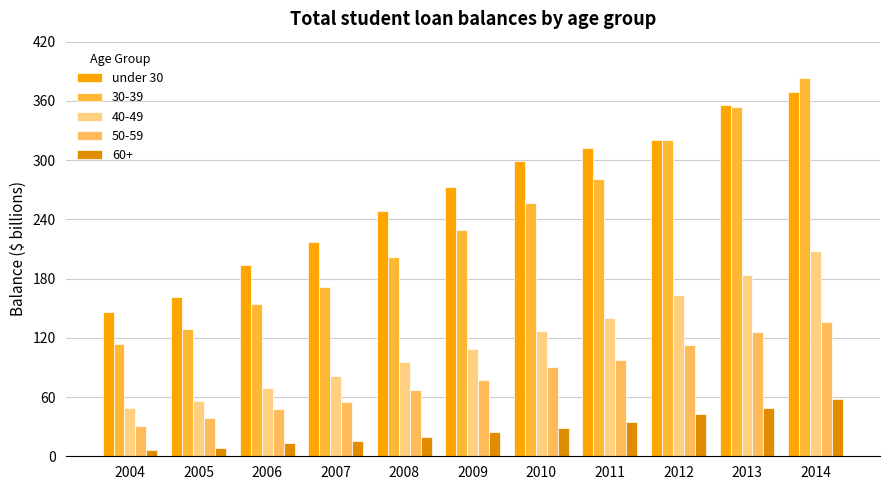

How many series are shown in this chart?

5